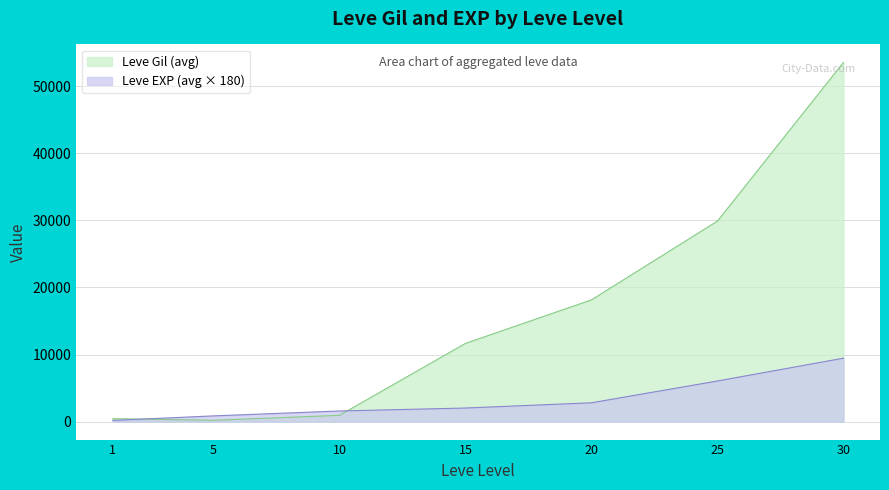

The value of Leve EXP (avg × 180) at 25 is 1780.4. True or false?

False